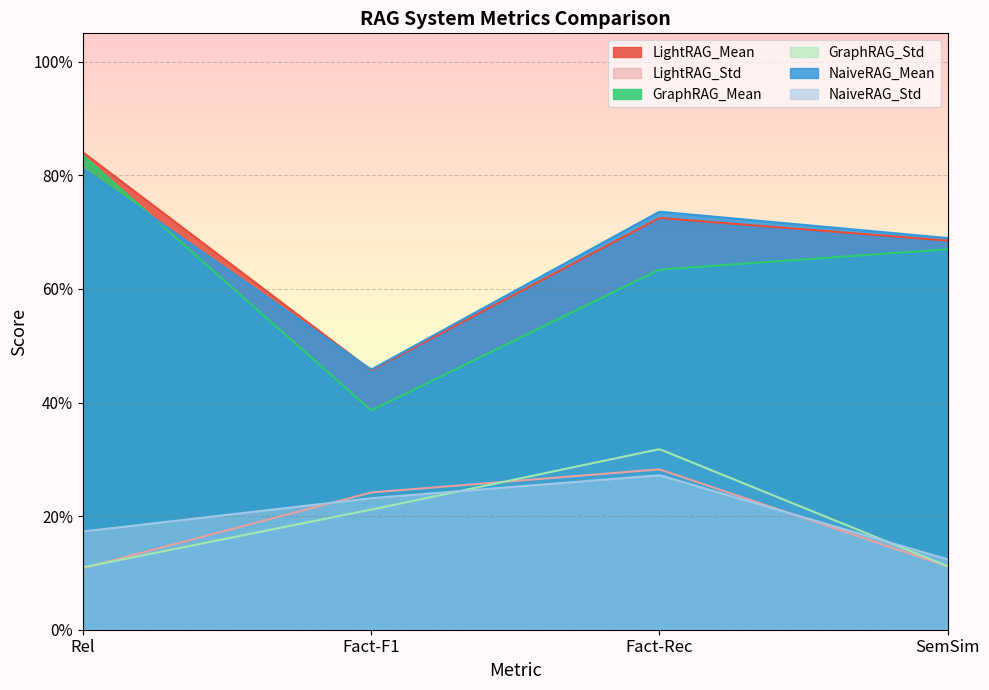

Which label corresponds to the largest value in the chart?

Rel